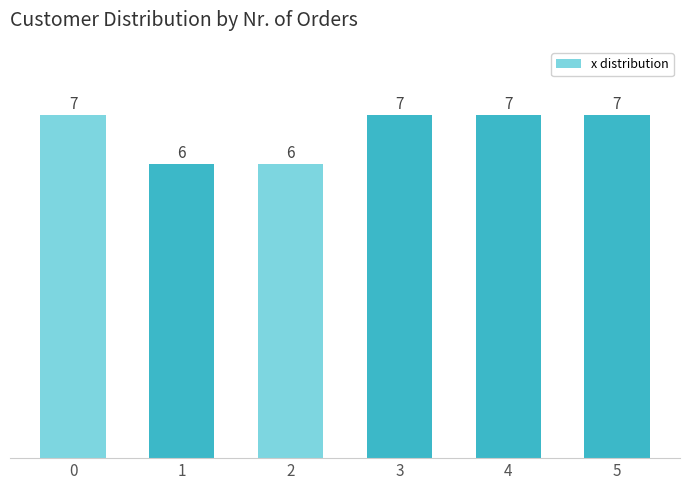

Reading left to right, extract all data points from this chart.

7	6	6	7	7	7